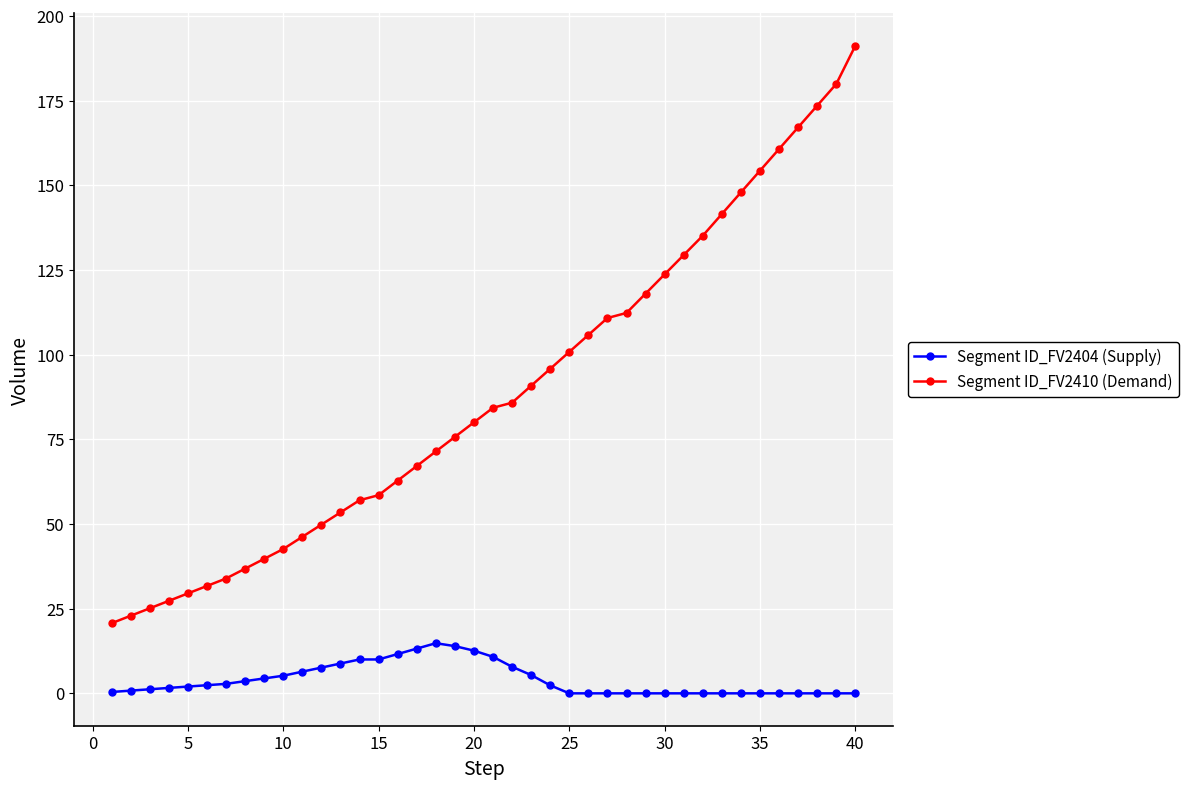

What is the value of the Segment ID_FV2404 (Supply) point at the 22nd from the left?

7.8